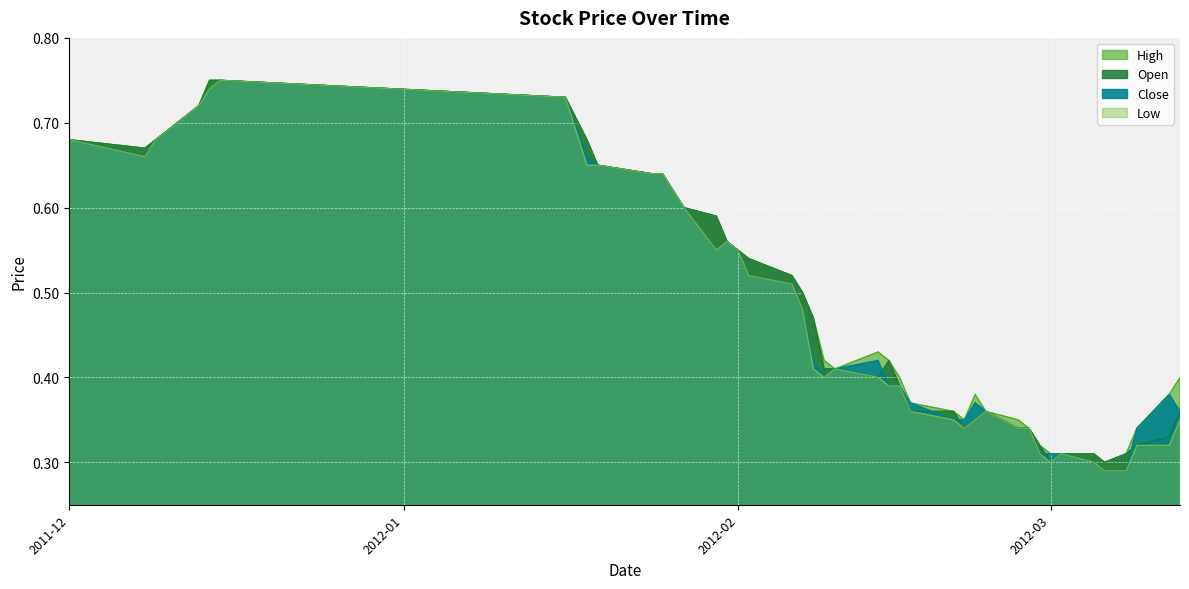

What are all the series names shown in the legend?

Open, High, Low, Close